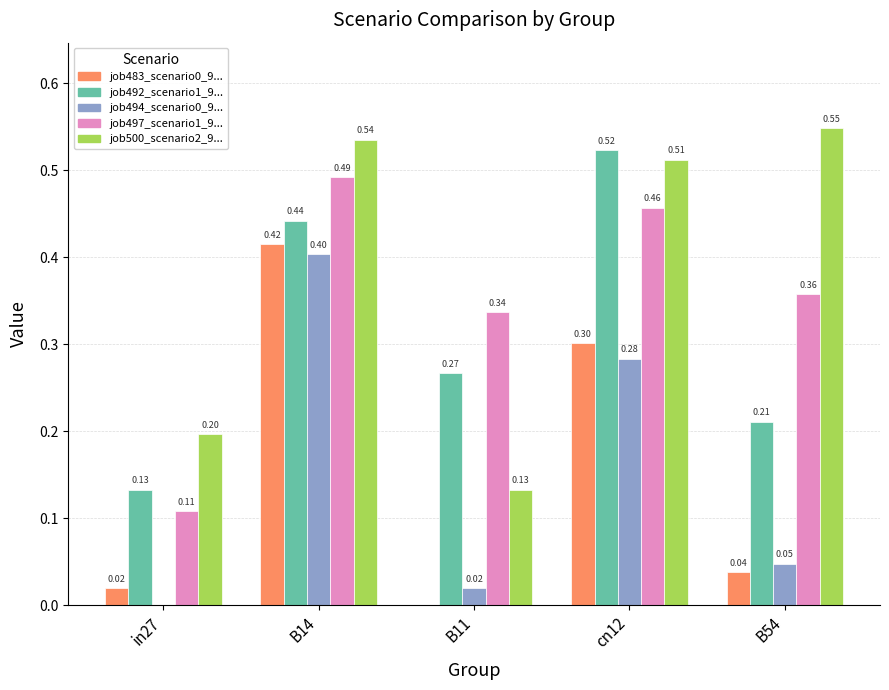

At which category is the sum across all series the highest?

B14